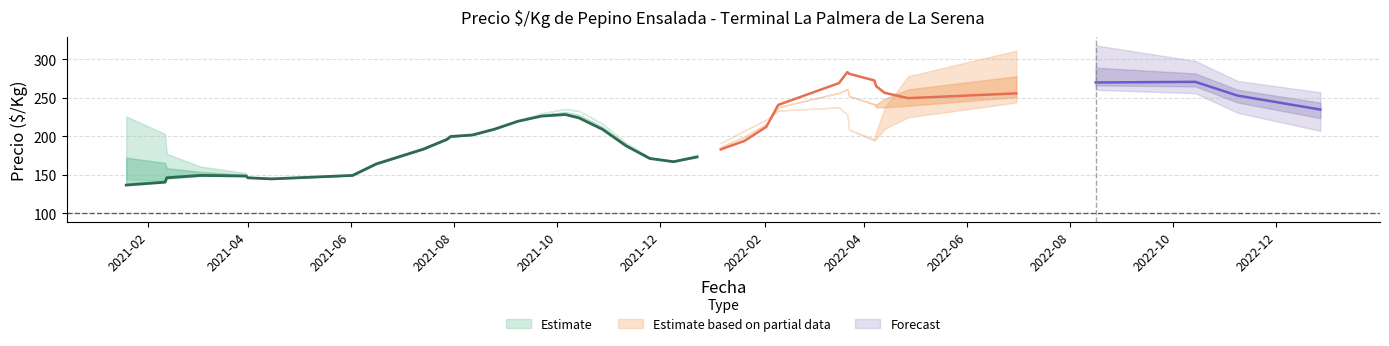

True or false: Precio minimo has more than 0 interior local peaks.

True